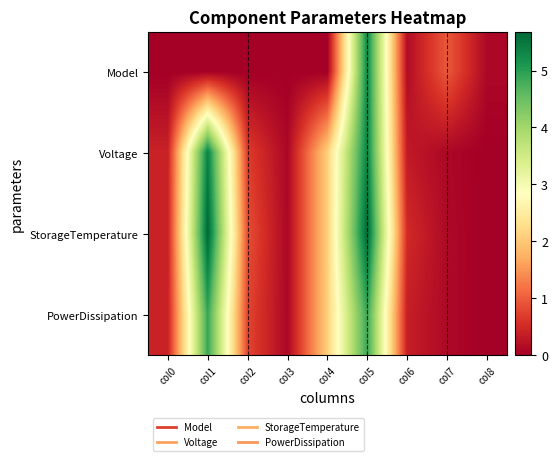

Which series has the largest total across all categories?

StorageTemperature